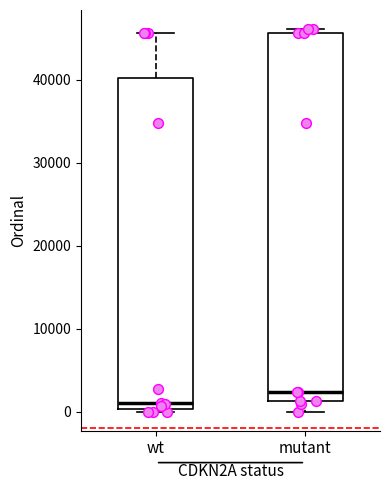

Reading left to right, transcribe this box plot: for each box, give where its median line is, the range the box spans, and where its two whiskers end, as read against the y-axis. The values are not printed on the chart, so give them approximately, as read against the axis.

wt: median 1000, box 0 to 40000, whiskers 0 (just below the box's lower edge) to 46000
mutant: median 2000, box 1000 to 46000, whiskers 0 to 46000 (just above the box's upper edge)